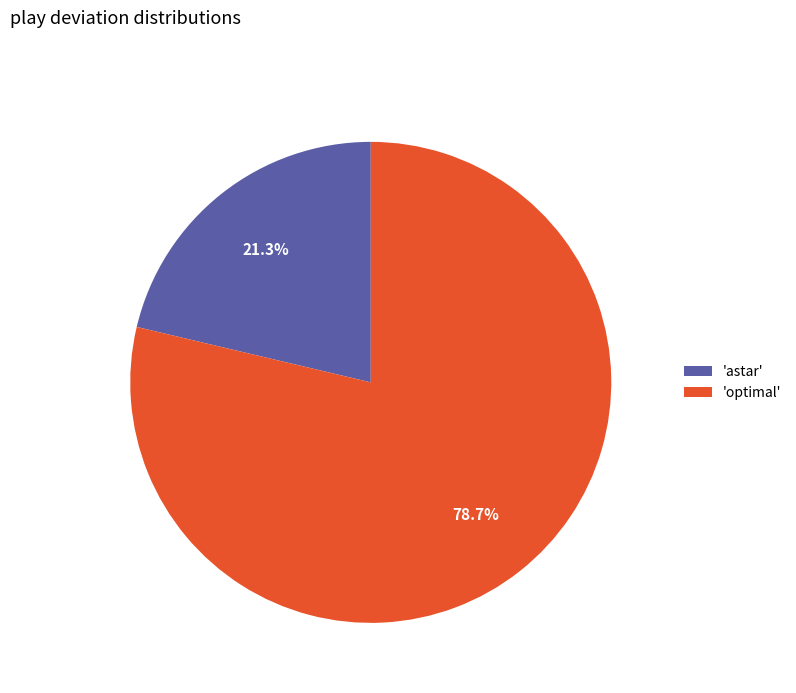

Rank the categories by value from highest to lowest.

'optimal', 'astar'